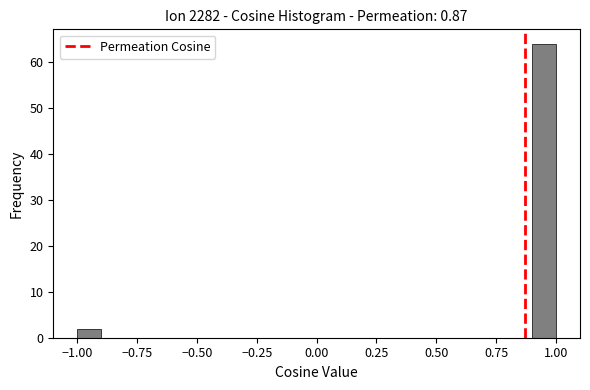

Read against the x-axis, roughly where is the centre of the tallest bar?

0.95